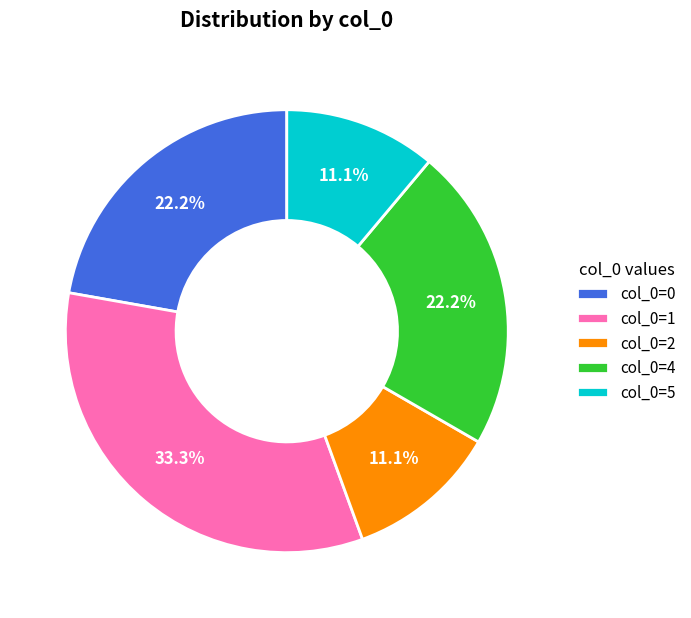

How many slices are in this pie chart?

5